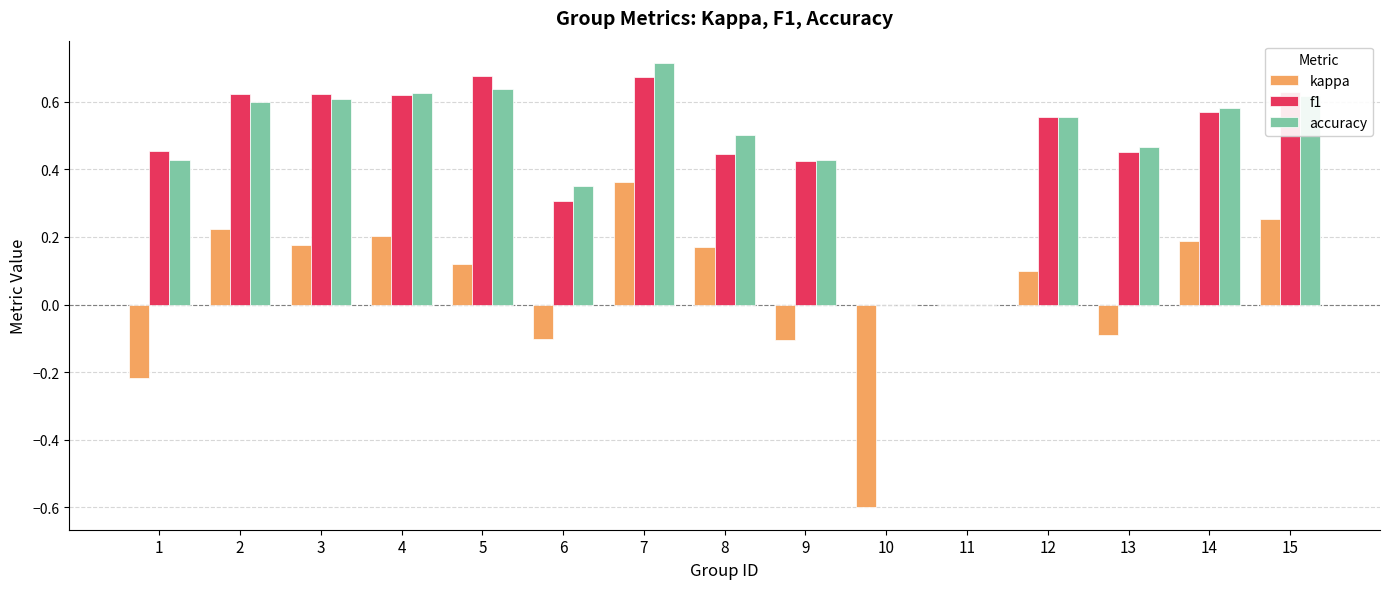

Is the value of f1 at 10 greater than the value of kappa at 9?

Yes